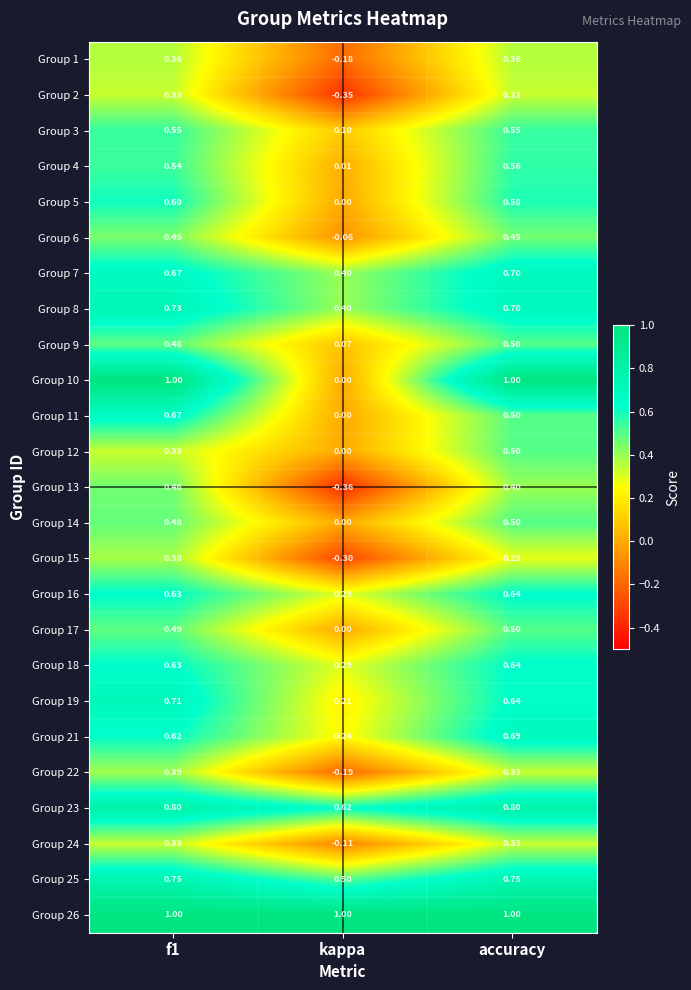

At which label is Group 3 closest to 0?

kappa